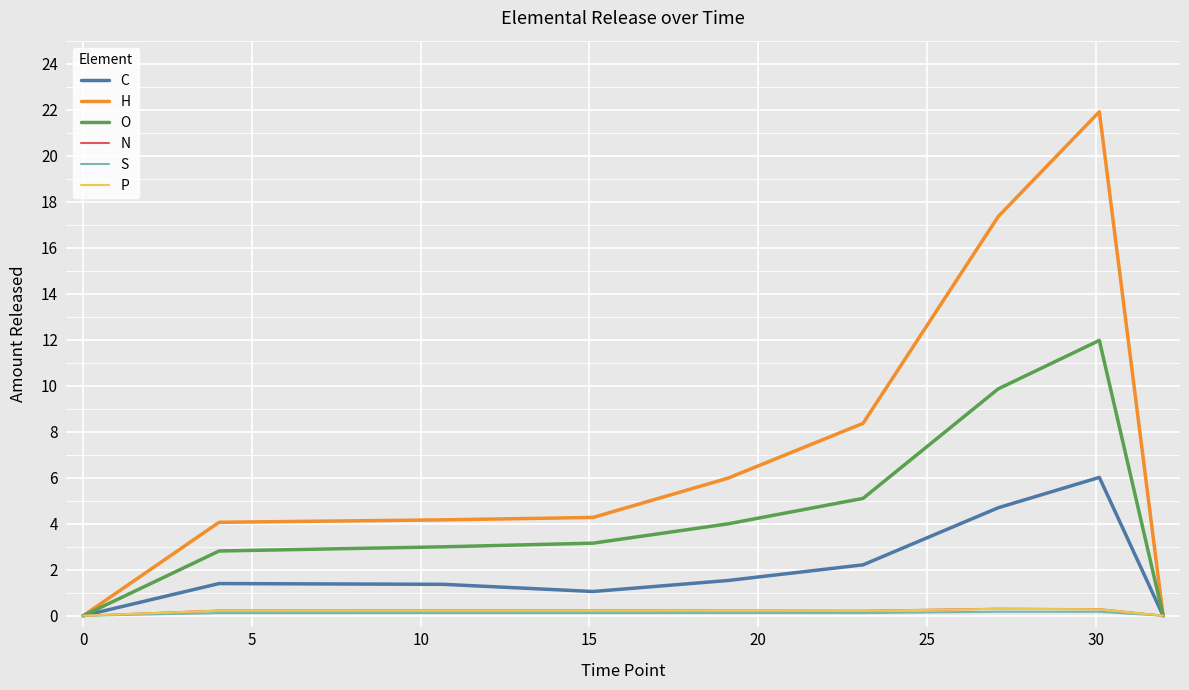

Which series has the largest total across all categories?

H